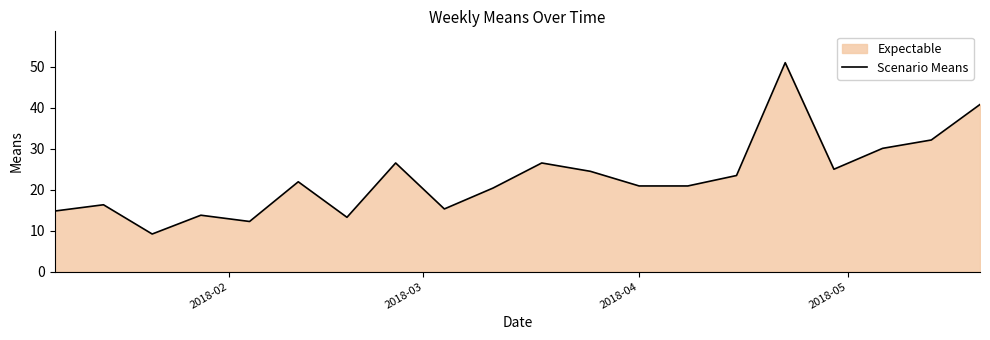

What is the greatest value displayed?

51.0